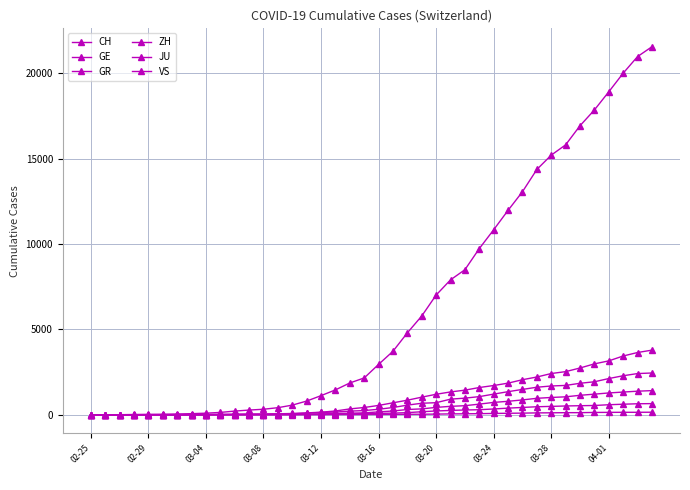

Is this an area chart (filled region under the line)?

No